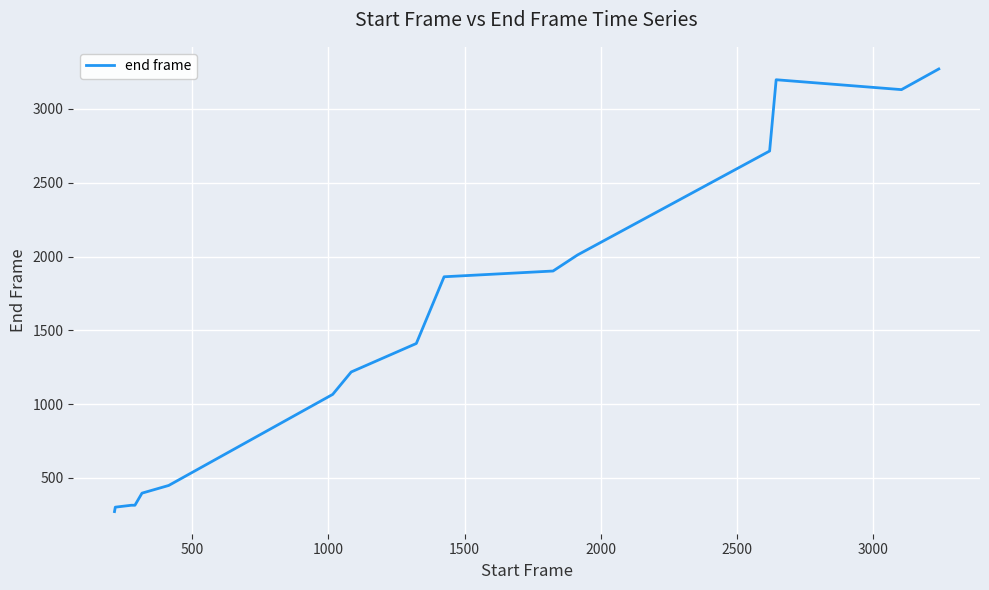

What is the minimum value shown in the chart?

272